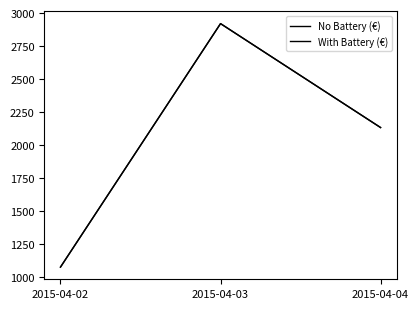

How many distinct data groups are displayed?

2